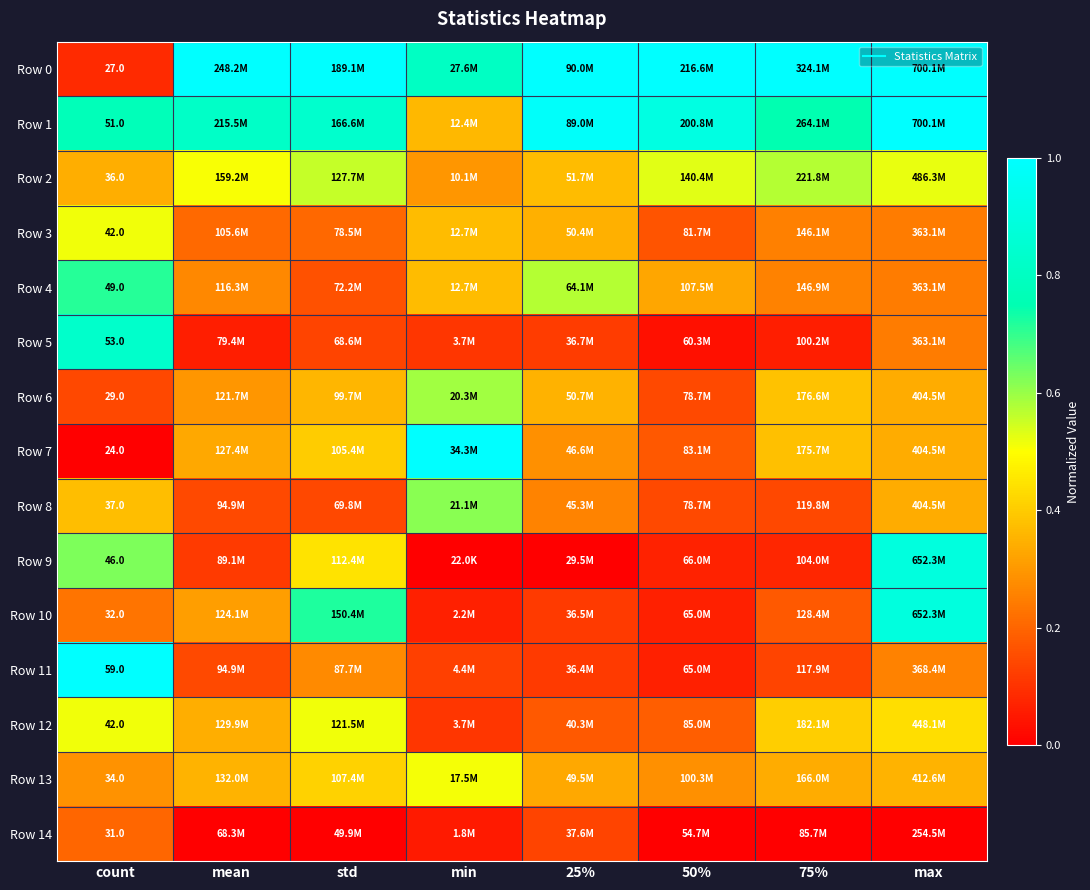

Which series has the widest spread of values?

Row 7